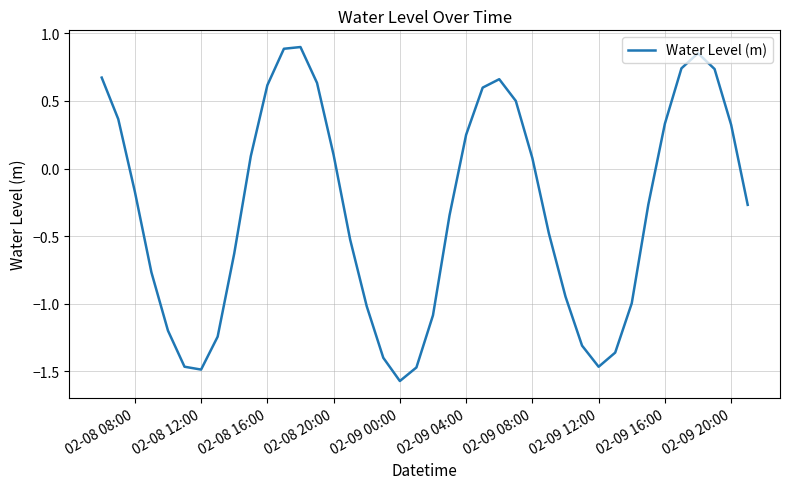

True or false: the data shows 0.1 at 02-08 20:00.

True